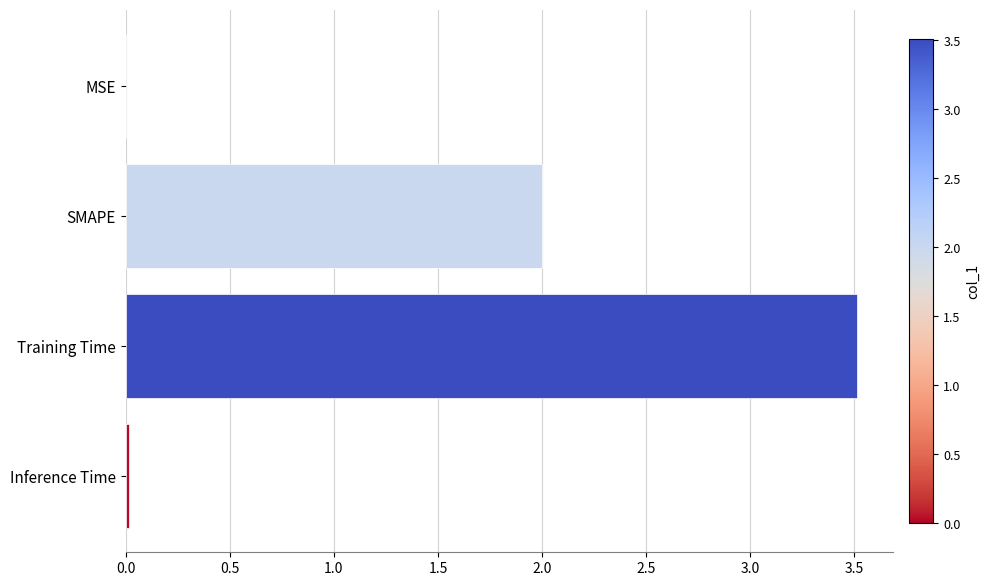

The value at Inference Time is 0.0. True or false?

True